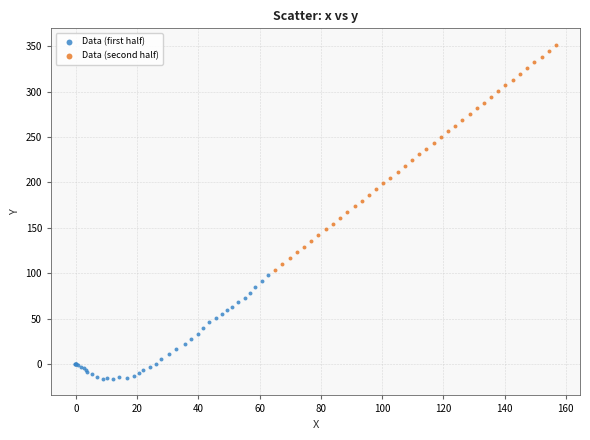

Which series reaches the maximum Y coordinate?

Data (second half)